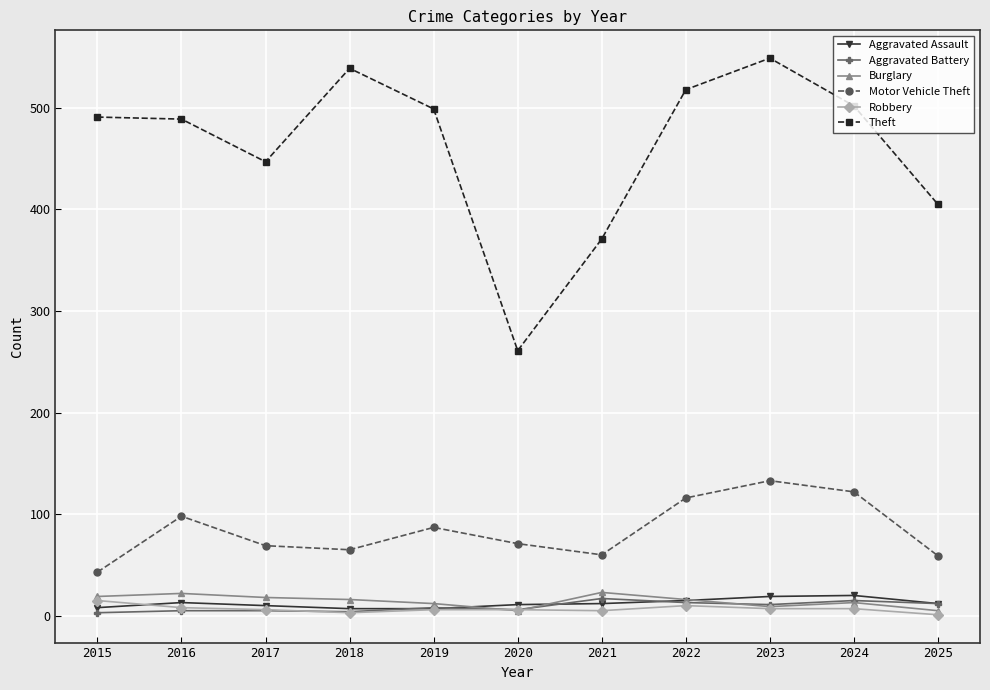

What value does the Motor Vehicle Theft series have at 2018, to the nearest 5?

65